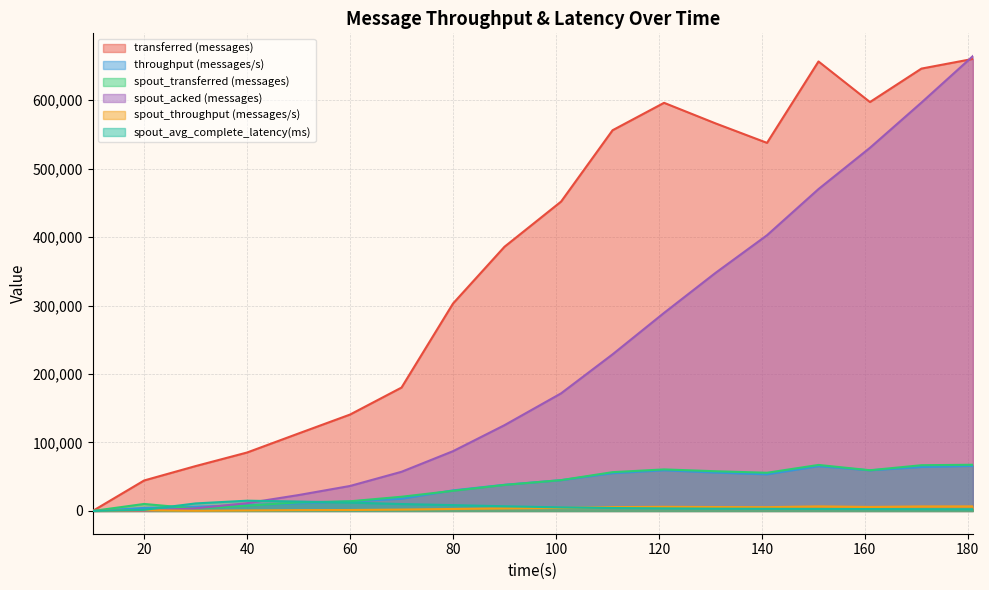

In spout_transferred (messages), how many points are lower than both neighbors (excluding endpoints)?

3